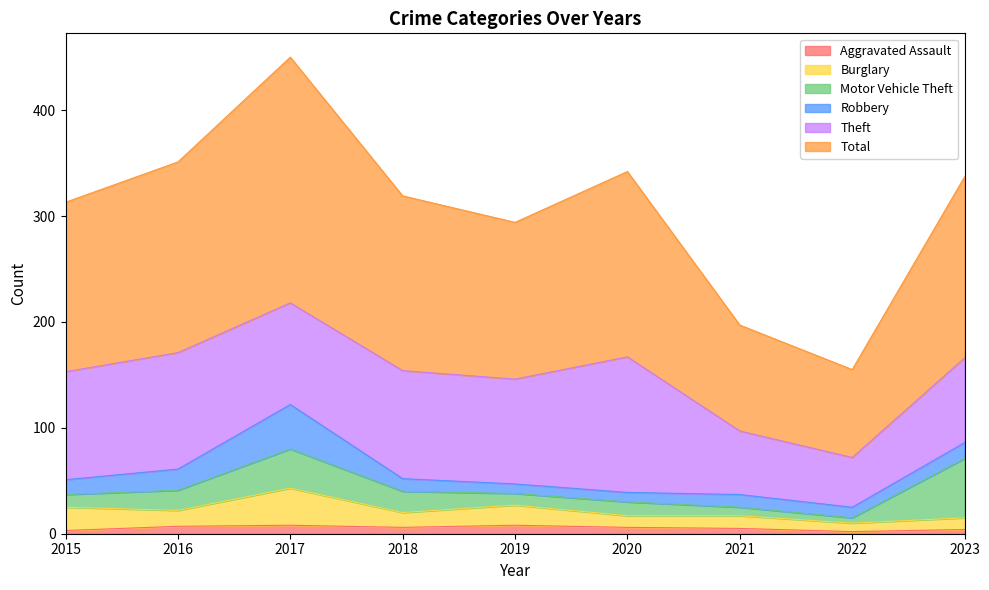

Rank the categories by Total value from highest to lowest.

2017, 2016, 2020, 2023, 2018, 2015, 2019, 2021, 2022